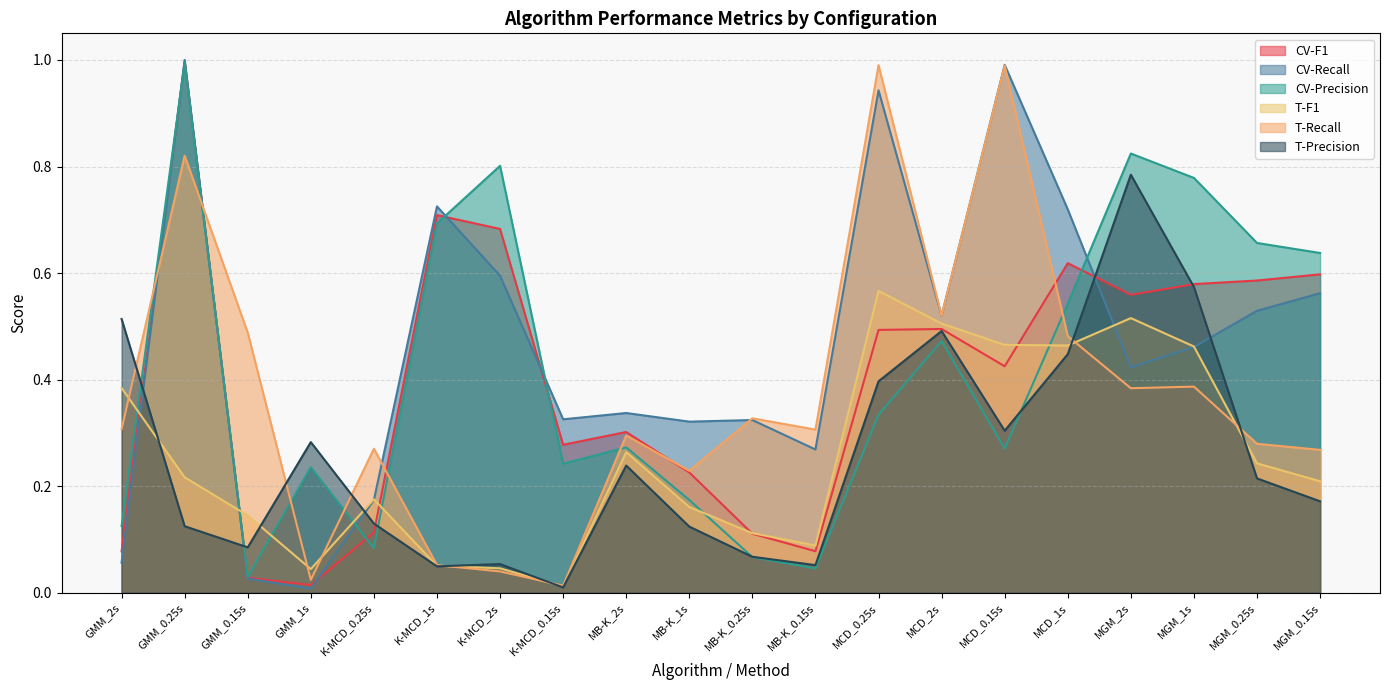

What is the difference between the maximum and minimum values in the CV-F1 series?

1.0